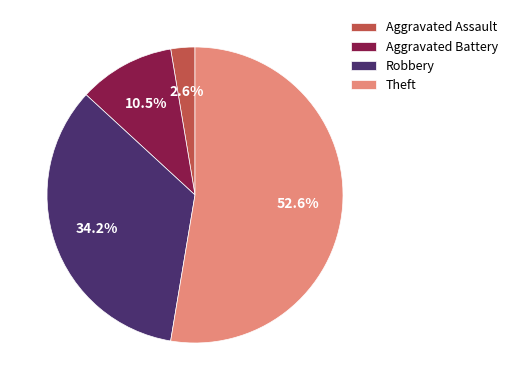

Combined, what portion of the pie is Theft and Aggravated Assault?

55.3%